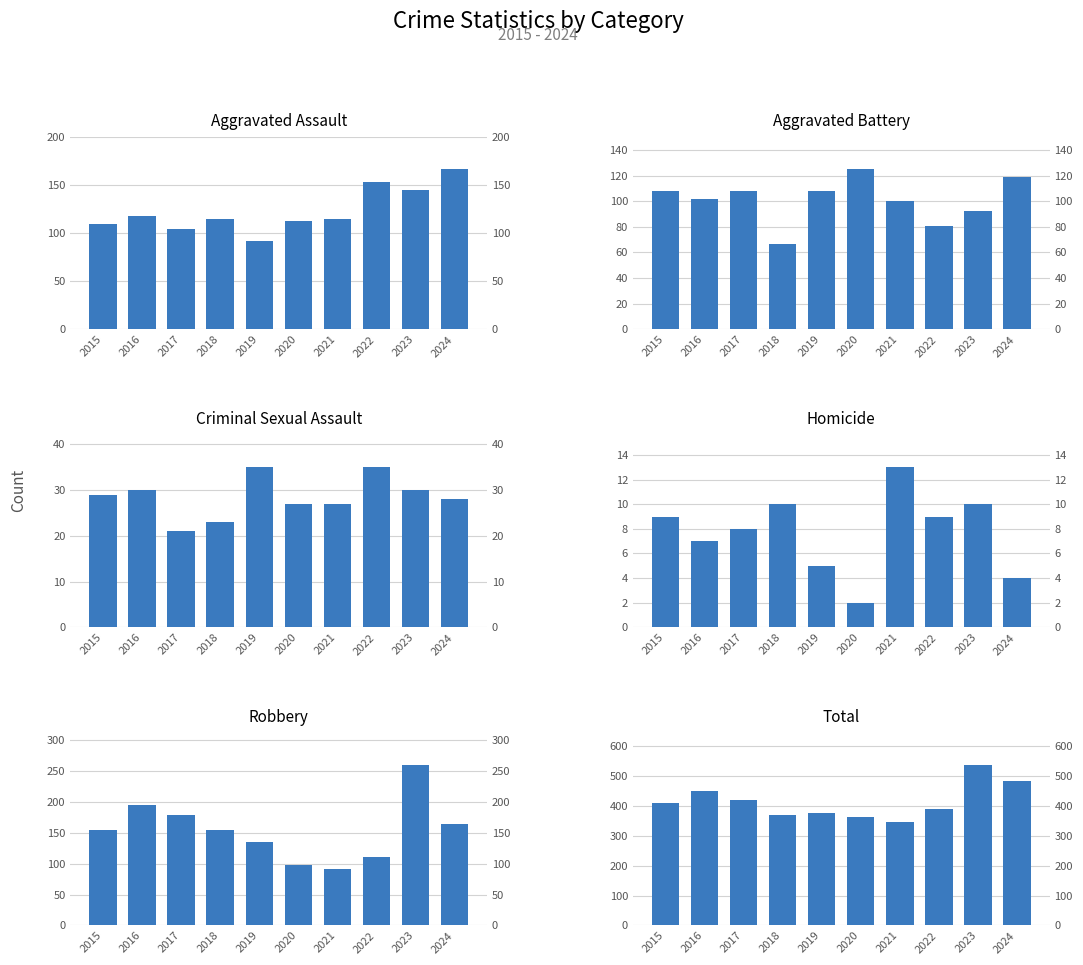

How many data points in Robbery are less than 155?

5